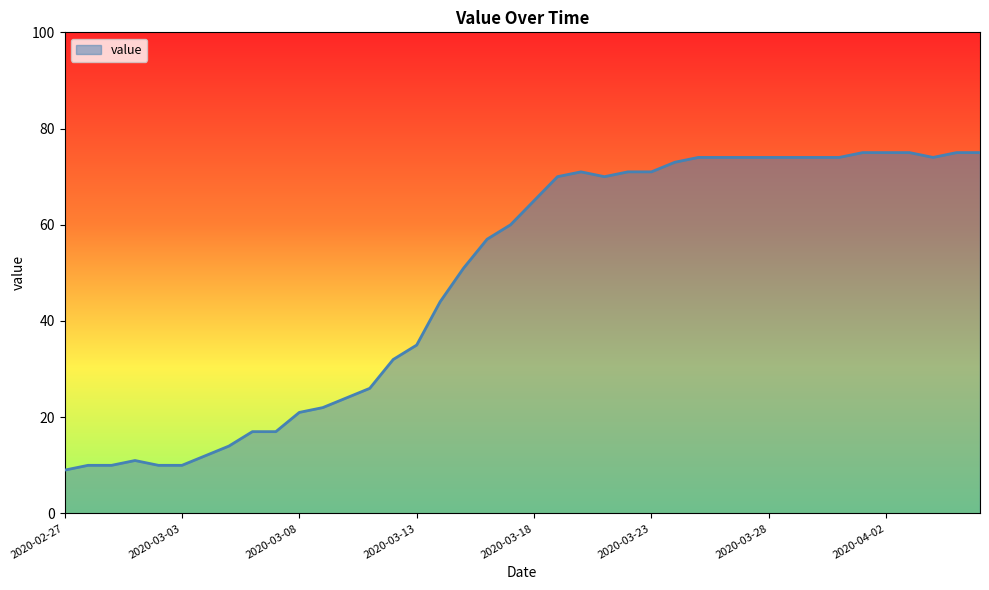

What is the difference between the maximum and minimum values?

66